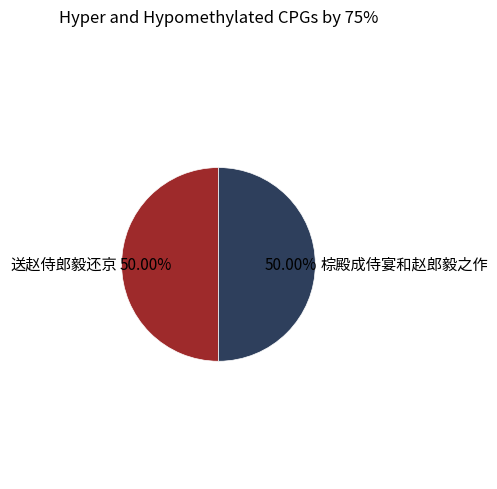

To the nearest percent, what portion does 送赵侍郎毅还京 represent?

50%